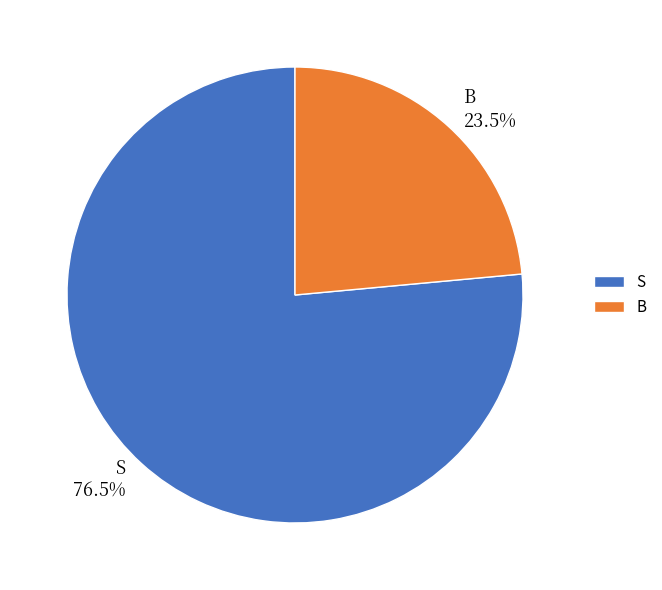

To the nearest percent, what is the difference between the B and S slice percentages?

53%